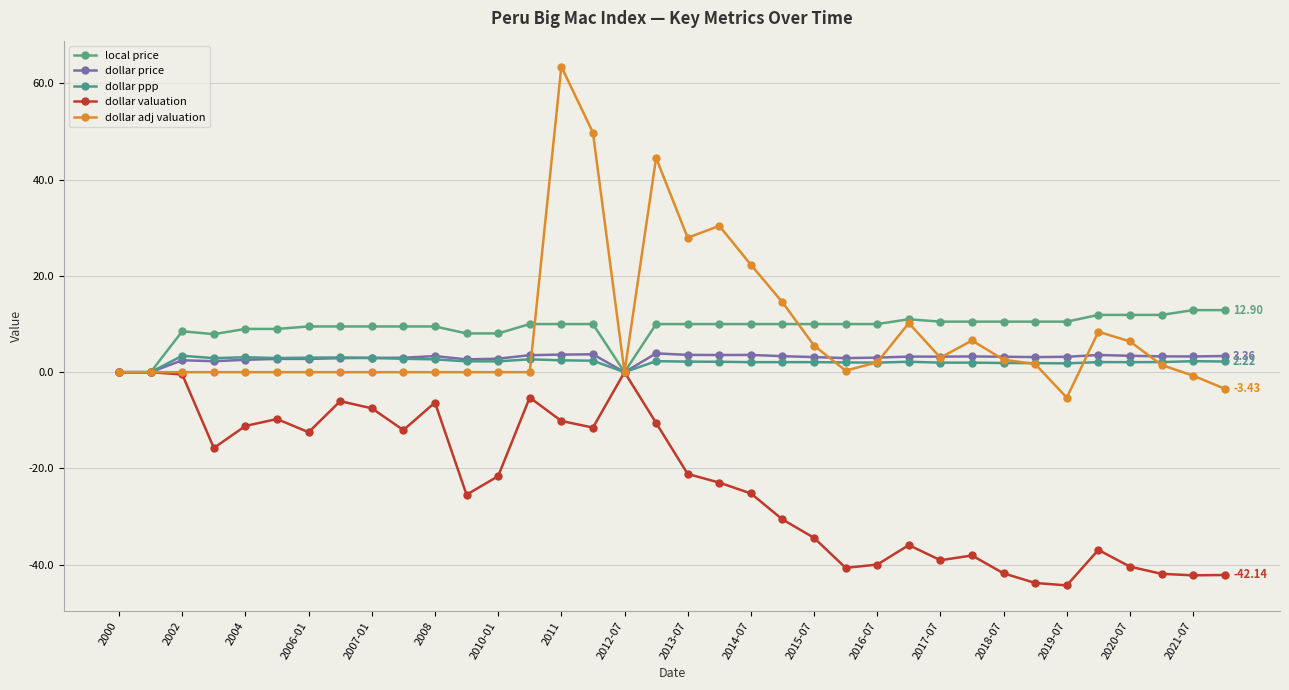

Reading right to left, transcribe all the data shown in this chart.

local price: 12.9	12.9	11.9	11.9	11.9	10.5	10.5	10.5	10.5	10.5	11.0	10.0	10.0	10.0	10.0	10.0	10.0	10.0	10.0	0.0	10.0	10.0	10.0	8.1	8.1	9.5	9.5	9.5	9.5	9.5	9.0	9.0	7.9	8.5	0.0	0.0
dollar price: 3.4	3.3	3.3	3.4	3.6	3.2	3.1	3.2	3.3	3.2	3.2	3.0	2.9	3.1	3.3	3.6	3.6	3.6	3.9	0.0	3.7	3.7	3.5	2.8	2.7	3.3	3.0	3.0	2.9	2.8	2.8	2.6	2.3	2.5	0.0	0.0
dollar ppp: 2.2	2.3	2.1	2.1	2.1	1.8	1.9	1.9	2.0	2.0	2.2	2.0	2.0	2.1	2.1	2.1	2.2	2.2	2.3	0.0	2.4	2.5	2.7	2.3	2.3	2.7	2.8	3.0	3.1	3.0	2.9	3.1	2.9	3.4	0.0	0.0
dollar valuation: -42.1	-42.2	-41.9	-40.4	-36.9	-44.3	-43.8	-41.8	-38.1	-39.1	-35.9	-40.0	-40.7	-34.4	-30.6	-25.2	-22.9	-21.1	-10.5	0.0	-11.5	-10.1	-5.3	-21.6	-25.5	-6.3	-12.0	-7.5	-6.0	-12.5	-9.7	-11.2	-15.7	-0.5	0.0	0.0
dollar adj valuation: -3.4	-0.7	1.5	6.4	8.4	-5.3	1.7	2.6	6.6	3.0	10.2	2.0	0.3	5.5	14.5	22.3	30.4	27.9	44.5	0.0	49.8	63.5	0.0	0.0	0.0	0.0	0.0	0.0	0.0	0.0	0.0	0.0	0.0	0.0	0.0	0.0